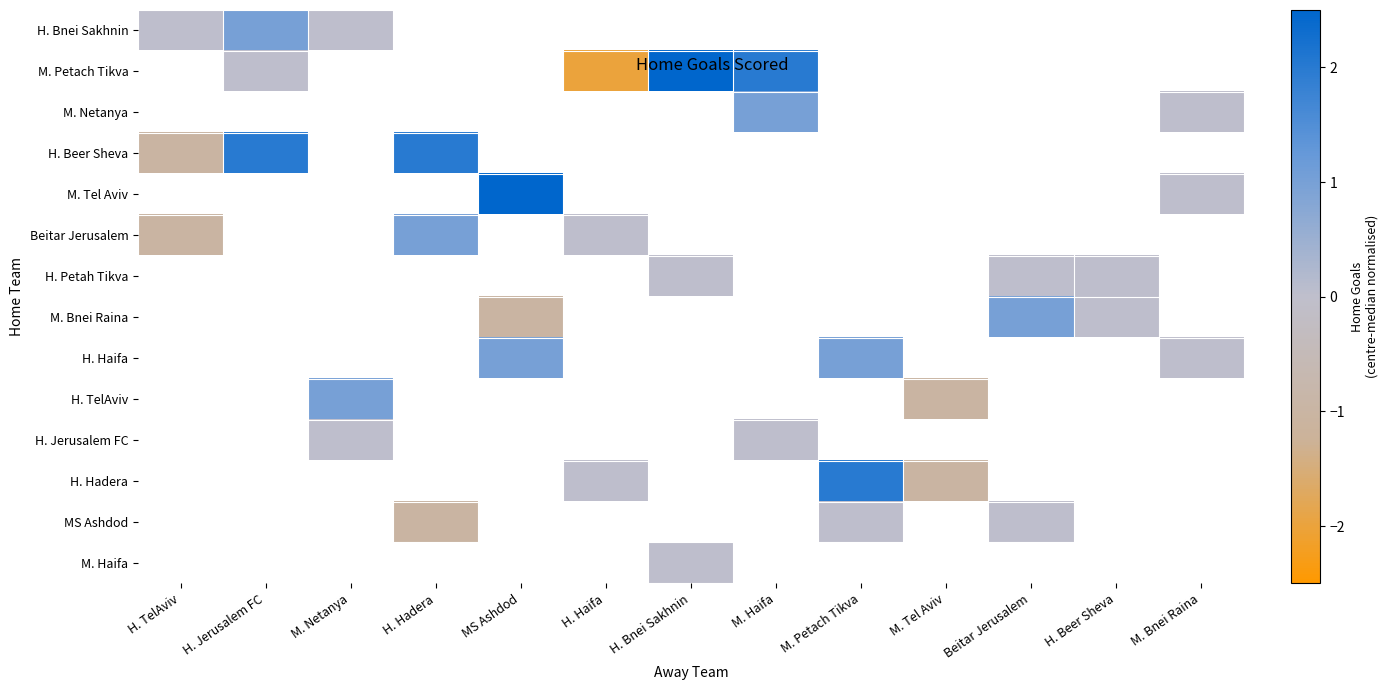

At which label is H. Bnei Sakhnin closest to 0?

H. TelAviv